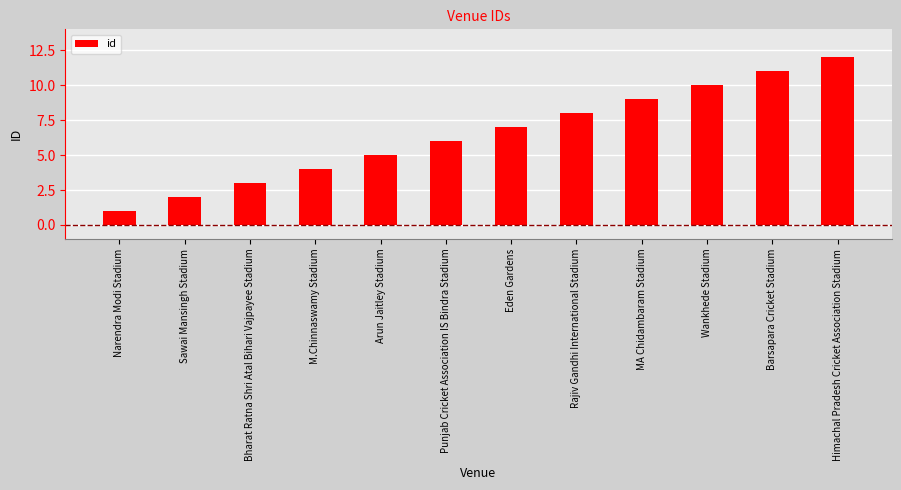

Rank the categories by value from highest to lowest.

Himachal Pradesh Cricket Association Stadium, Barsapara Cricket Stadium, Wankhede Stadium, MA Chidambaram Stadium, Rajiv Gandhi International Stadium, Eden Gardens, Punjab Cricket Association IS Bindra Stadium, Arun Jaitley Stadium, M.Chinnaswamy Stadium, Bharat Ratna Shri Atal Bihari Vajpayee Stadium, Sawai Mansingh Stadium, Narendra Modi Stadium